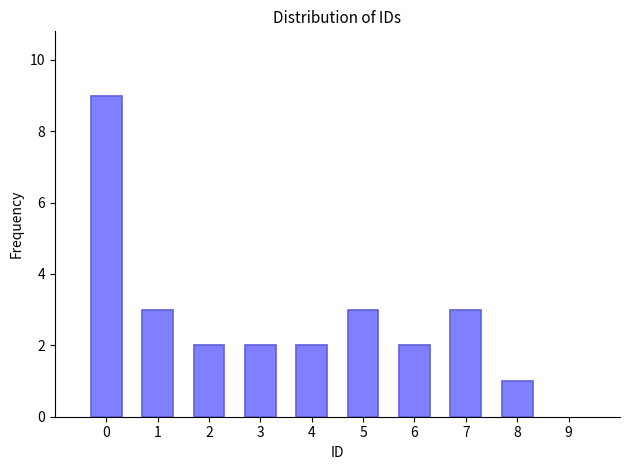

Reading right to left, extract all data points from this chart.

8=1	7=3	6=2	5=3	4=2	3=2	2=2	1=3	0=9